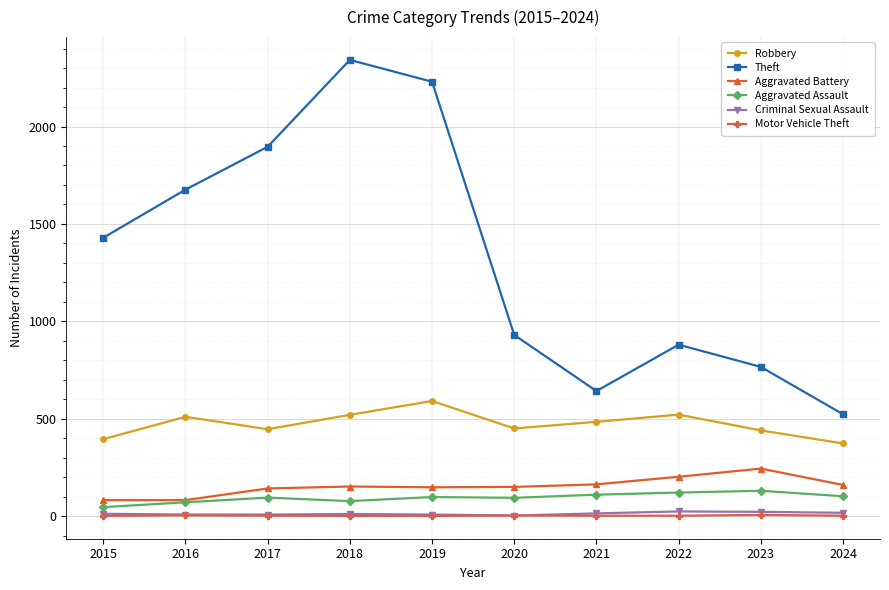

Which series has the largest total across all categories?

Theft